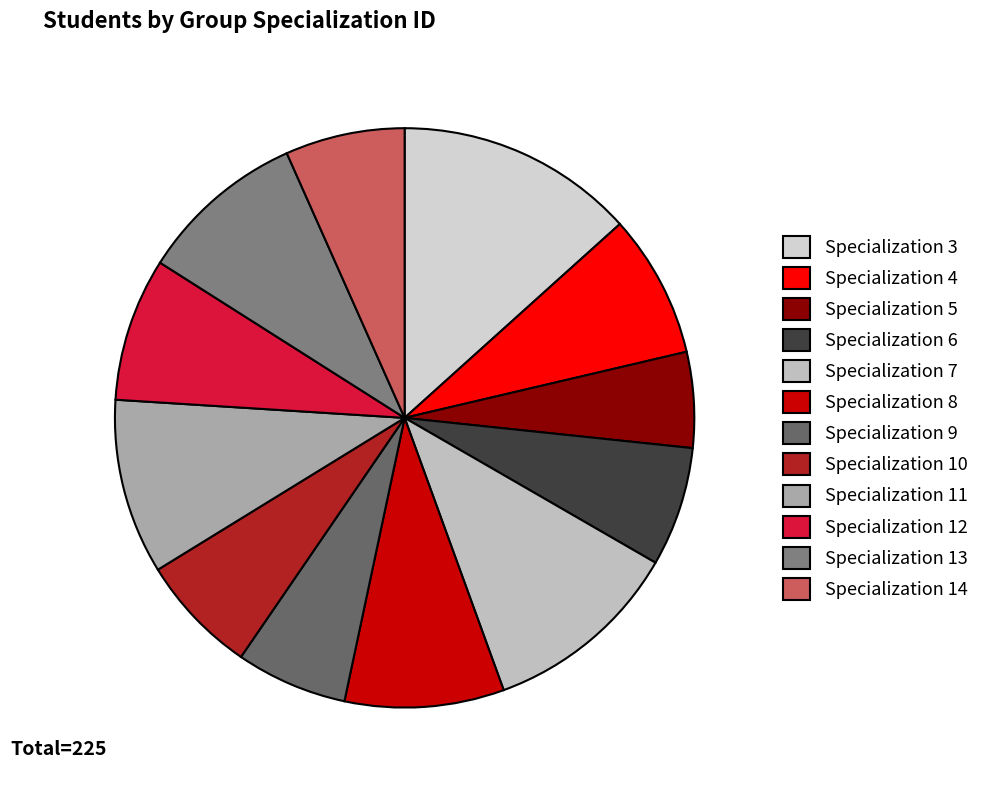

Count the number of slices in the pie.

12